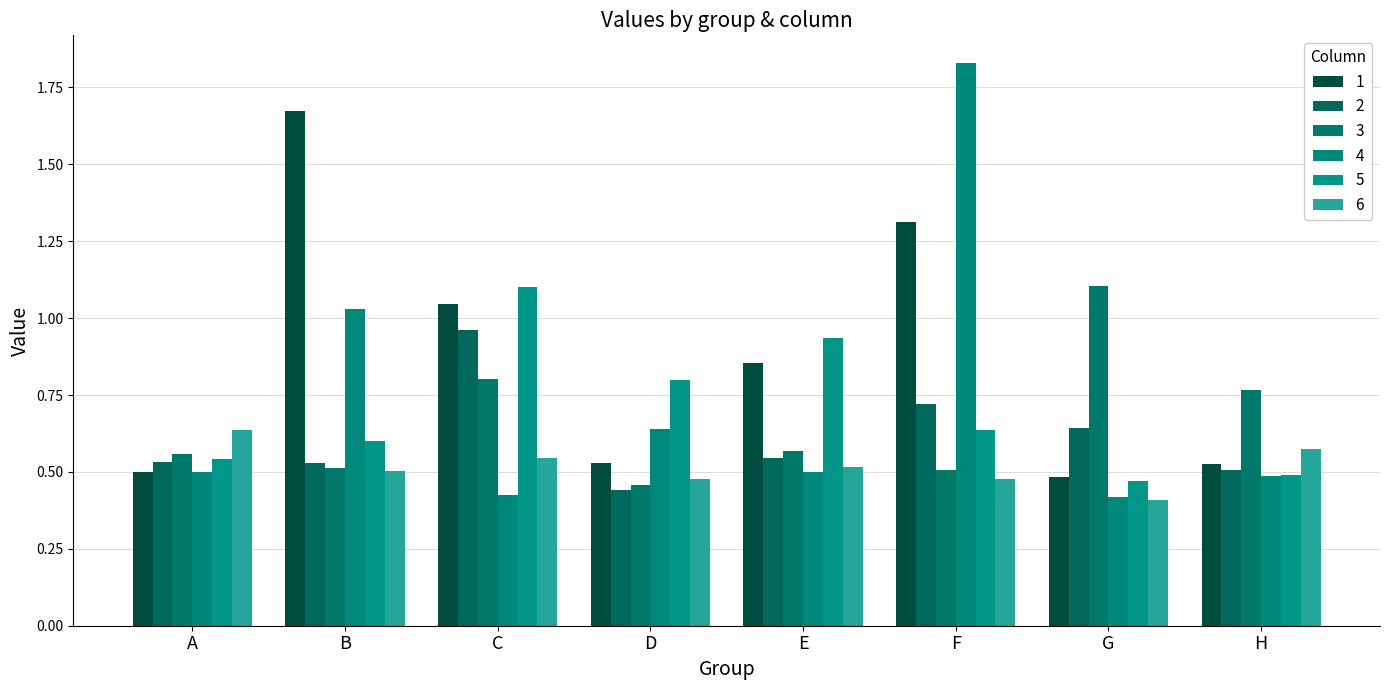

Rank the categories by 1 value from lowest to highest.

G, A, H, D, E, C, F, B